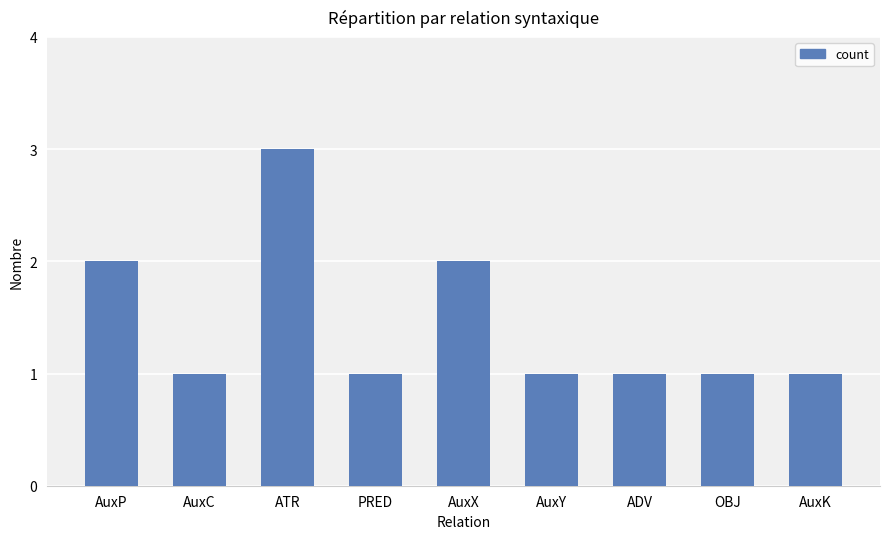

Count the number of data series in this chart.

1